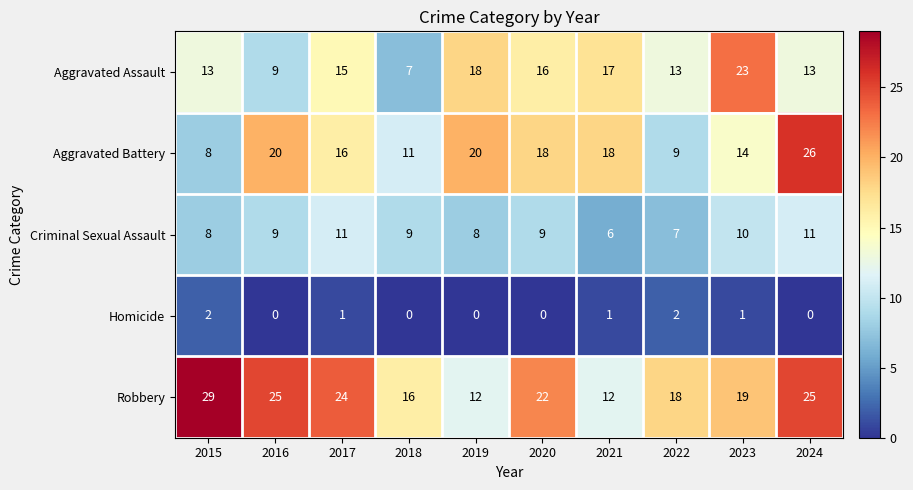

At 2019, list the series in order from largest to smallest.

Aggravated Battery, Aggravated Assault, Robbery, Criminal Sexual Assault, Homicide